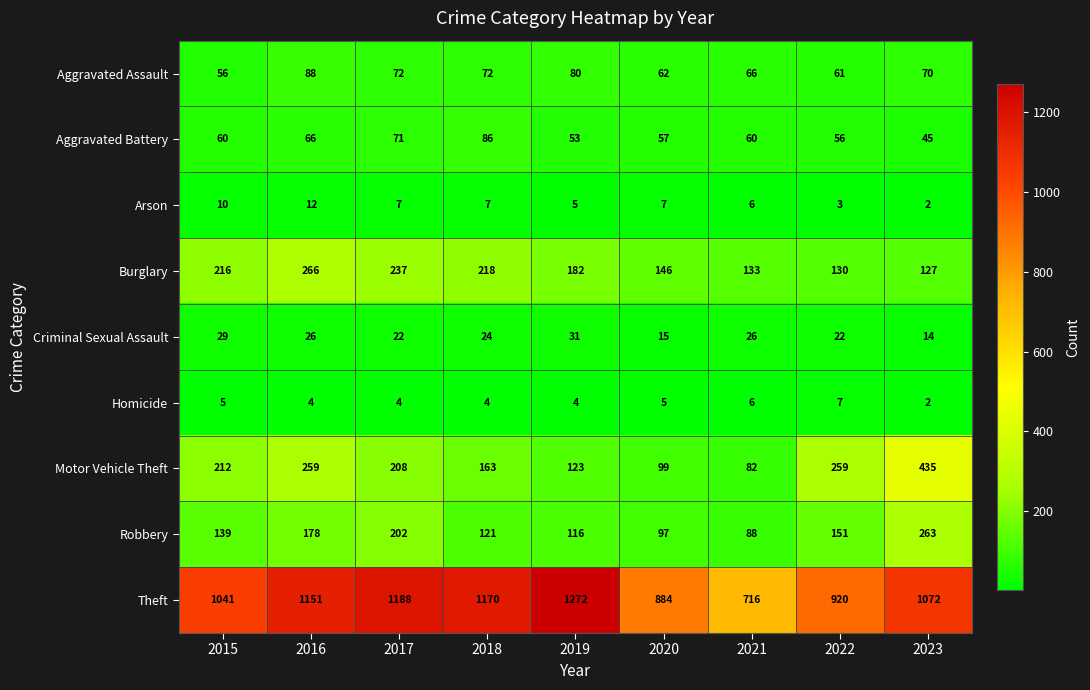

The value of Criminal Sexual Assault at 2022 is 9. True or false?

False